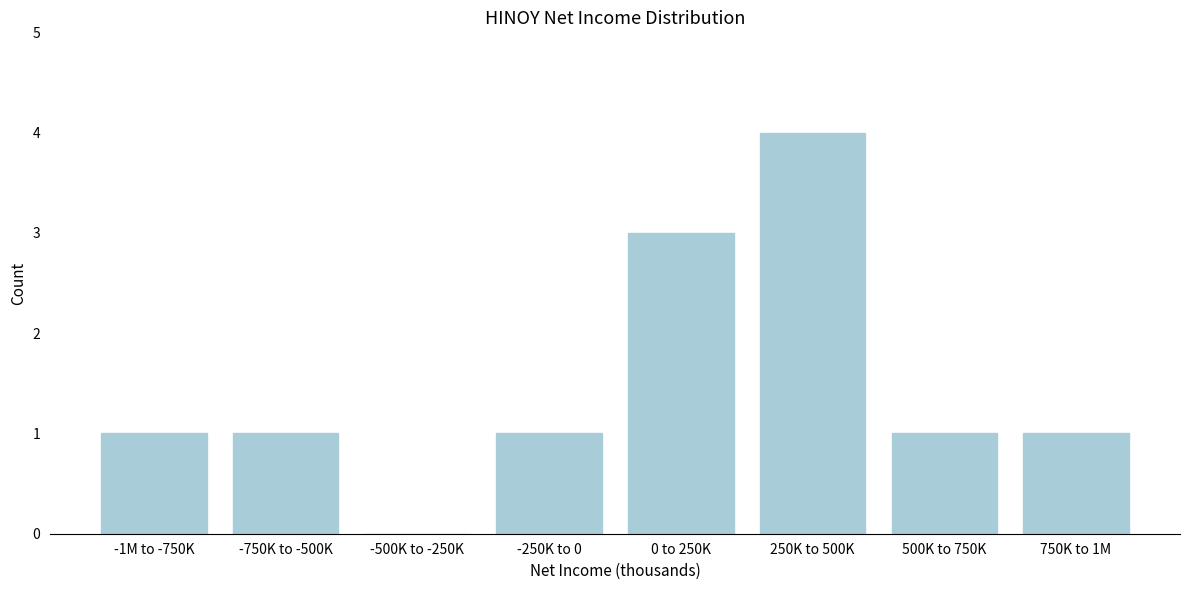

Reading left to right, extract all data points from this chart.

-1M to -750K=1	-750K to -500K=1	-500K to -250K=0	-250K to 0=1	0 to 250K=3	250K to 500K=4	500K to 750K=1	750K to 1M=1